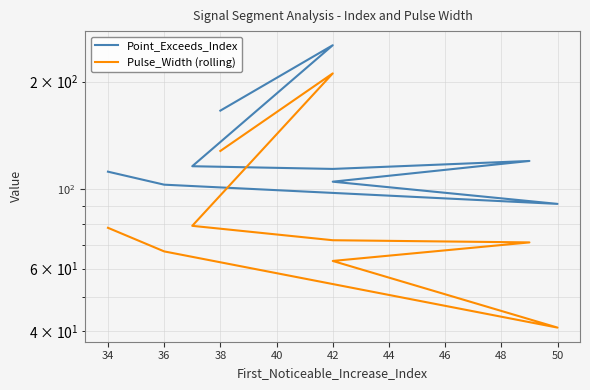

List the series in order of their peak value, highest first.

Point_Exceeds_Index, Pulse_Width (rolling)